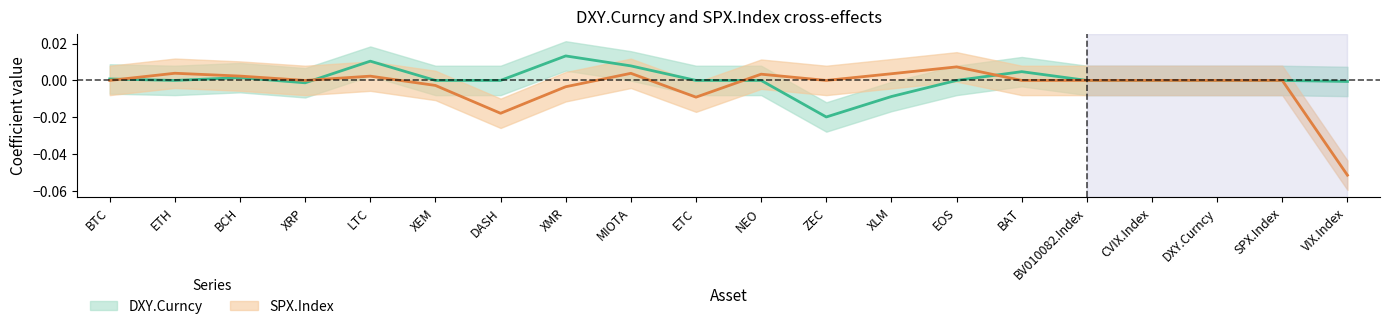

Which series changed the most between EOS and BV010082.Index?

SPX.Index